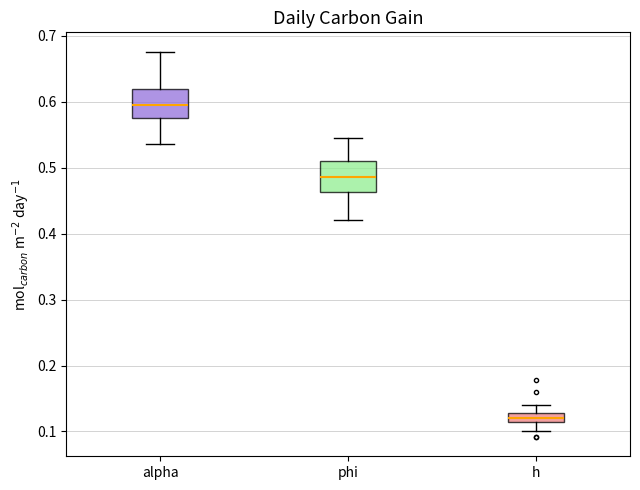

Which box has the lowest median line?

h